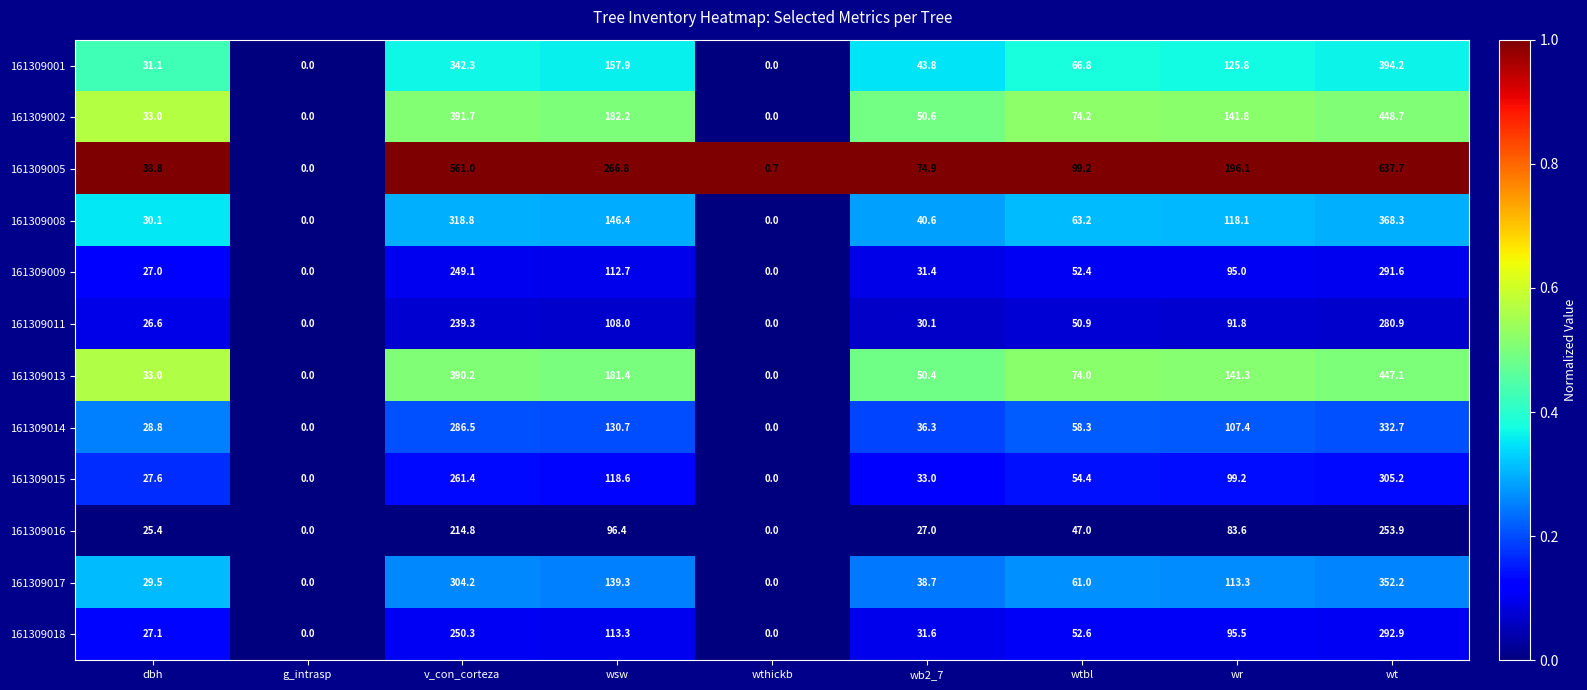

The 161309001 series shows 8.5 at dbh. True or false?

False